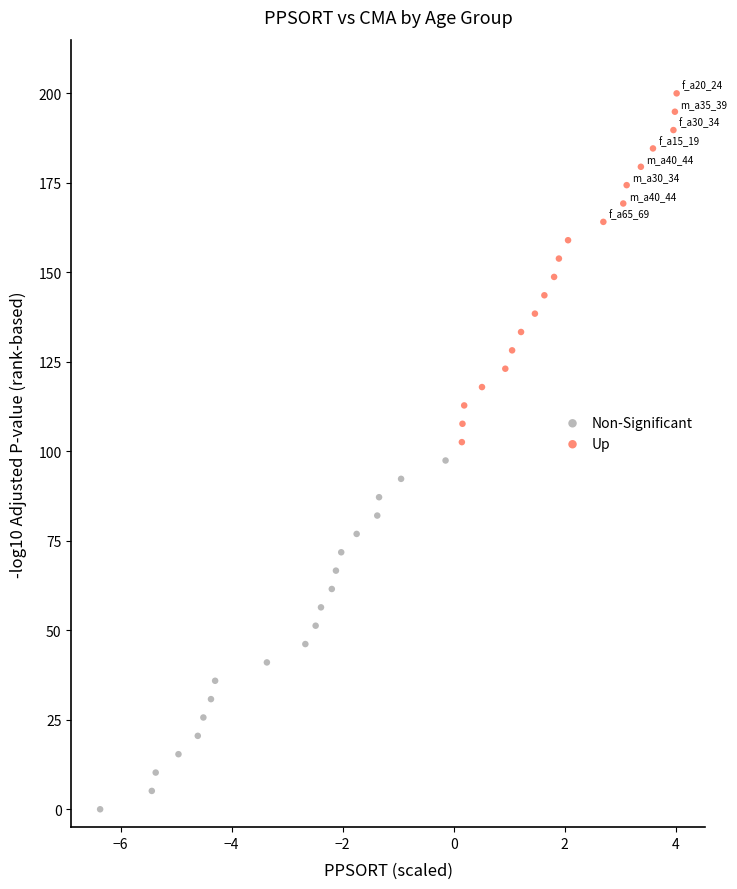

What are all the series names shown in the legend?

Non-Significant, Up